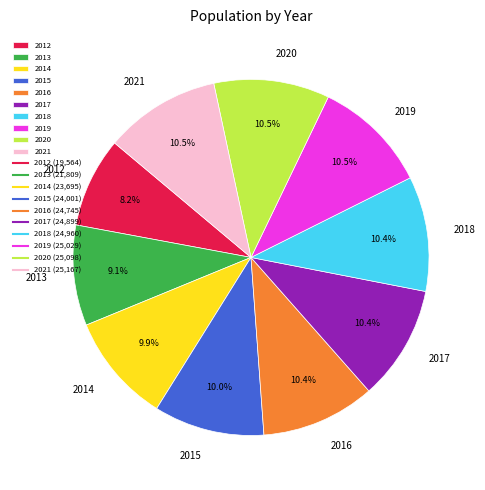

How many segments does this pie chart have?

10